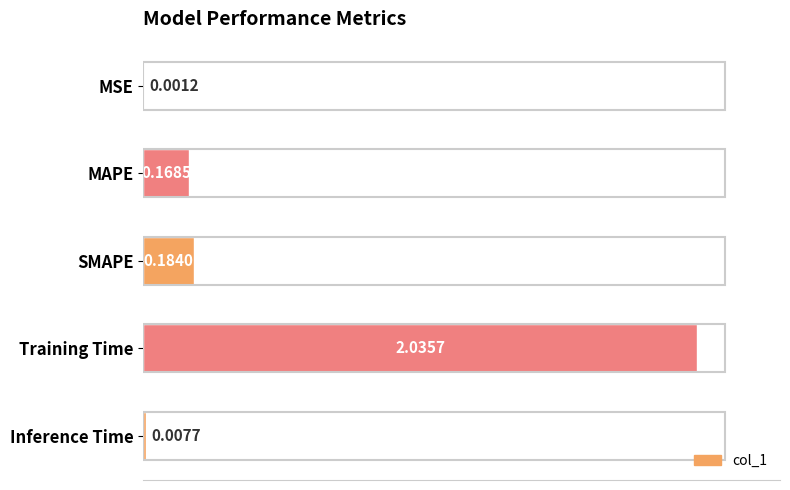

What is the change in value from MSE to Training Time?

+2.0